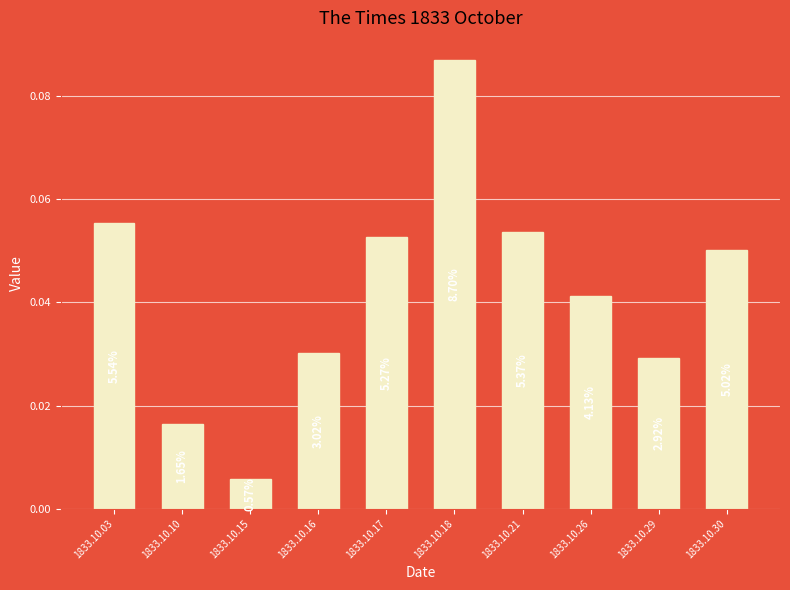

The value at 1833.10.15 is 0.0. True or false?

True